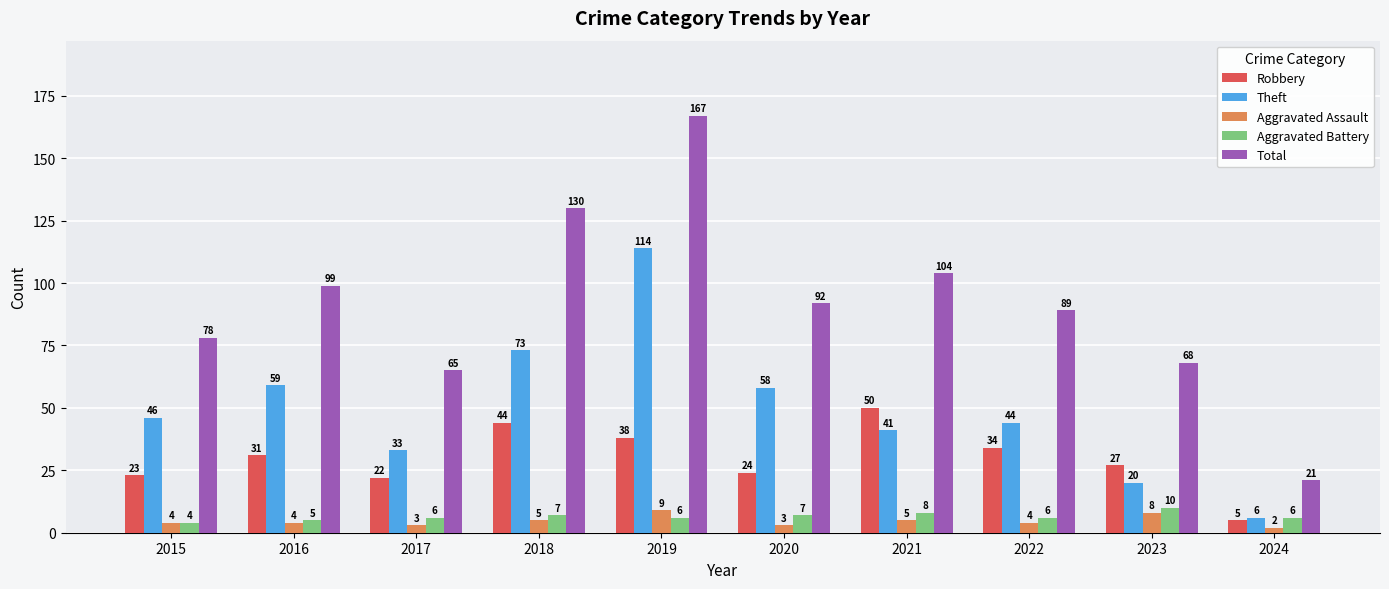

How many data points does each series have?

10